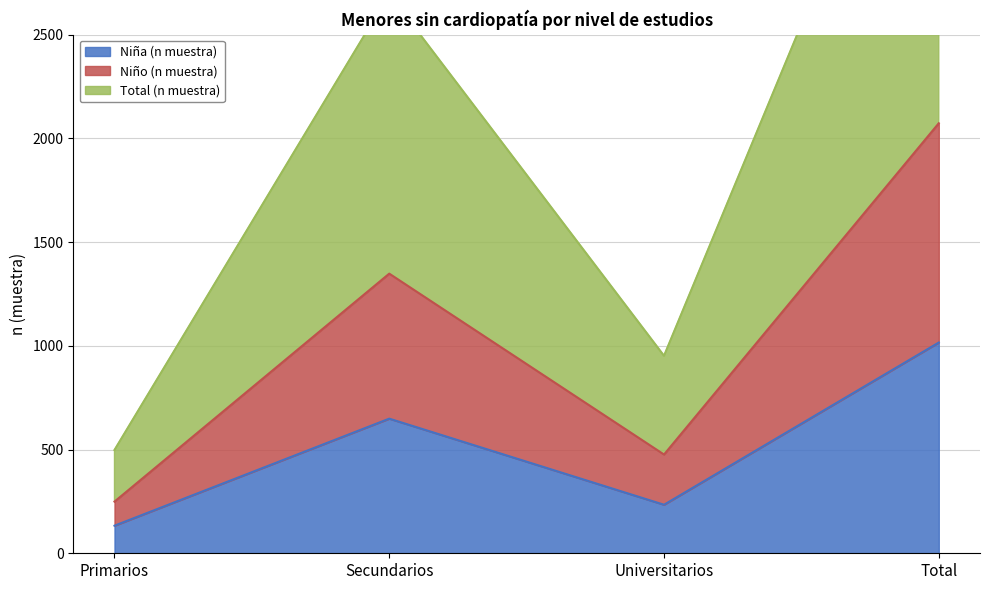

The Total (n muestra) series shows 741 at Secundarios. True or false?

False